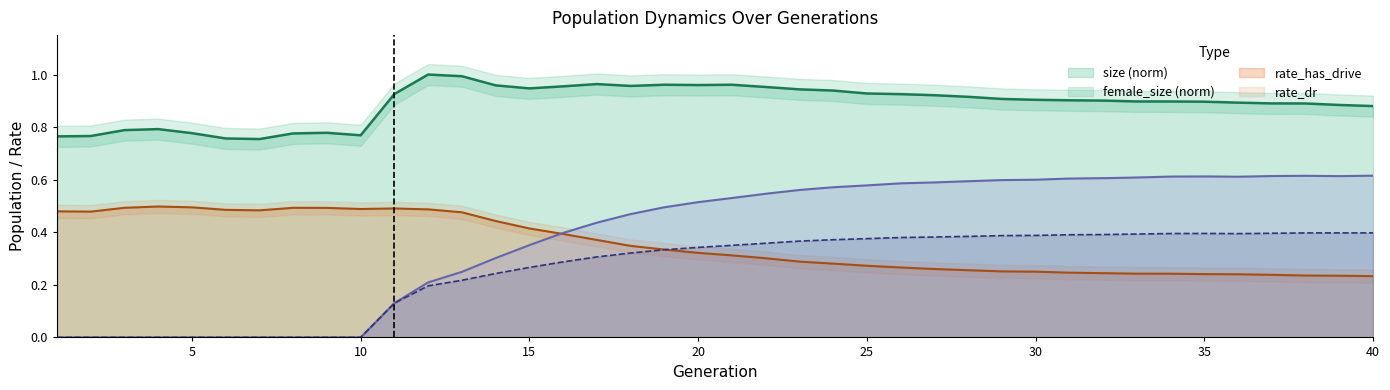

List the series in order of their peak value, lowest first.

rate_dr, female_size, rate_has_drive, size